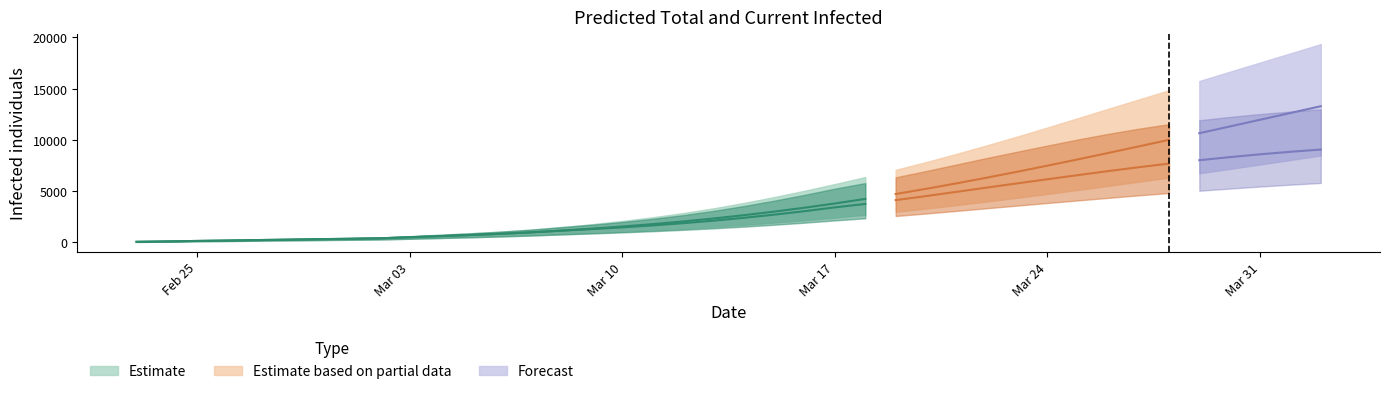

How many categories are shown in the chart?

40